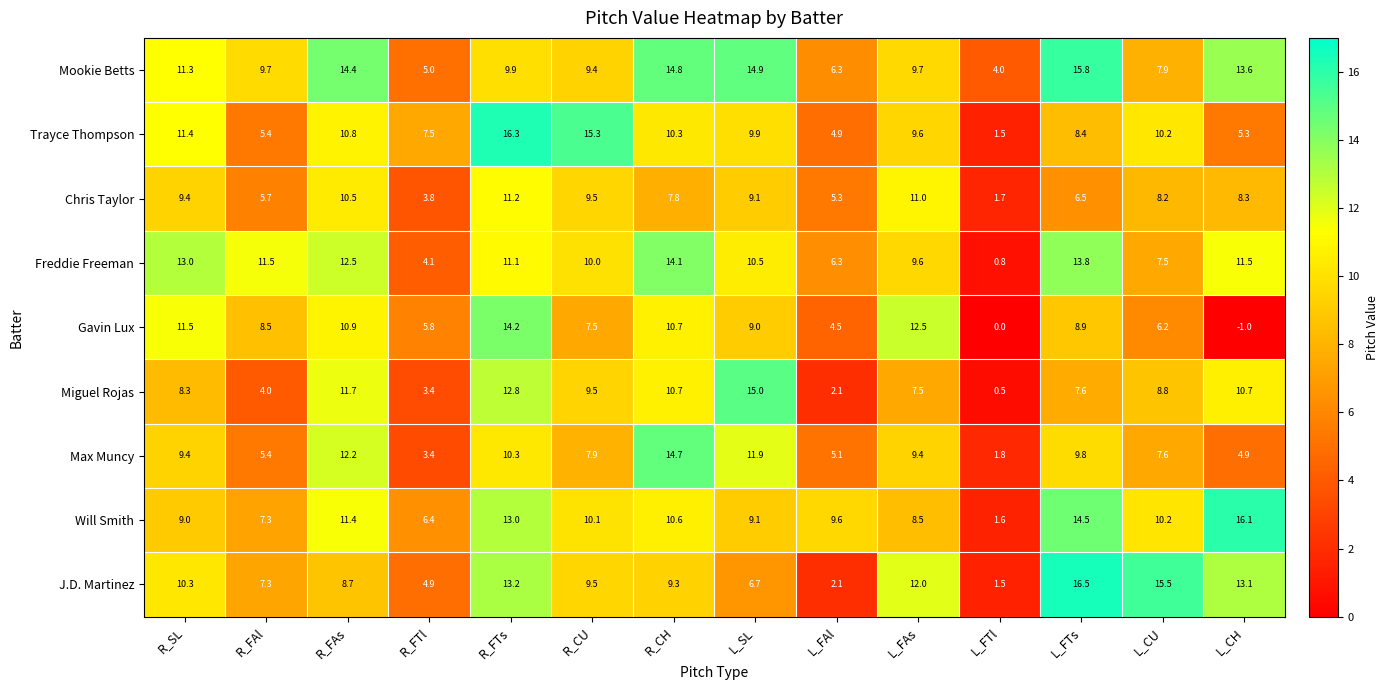

List the series in order of their peak value, highest first.

J.D. Martinez, Trayce Thompson, Will Smith, Mookie Betts, Miguel Rojas, Max Muncy, Gavin Lux, Freddie Freeman, Chris Taylor